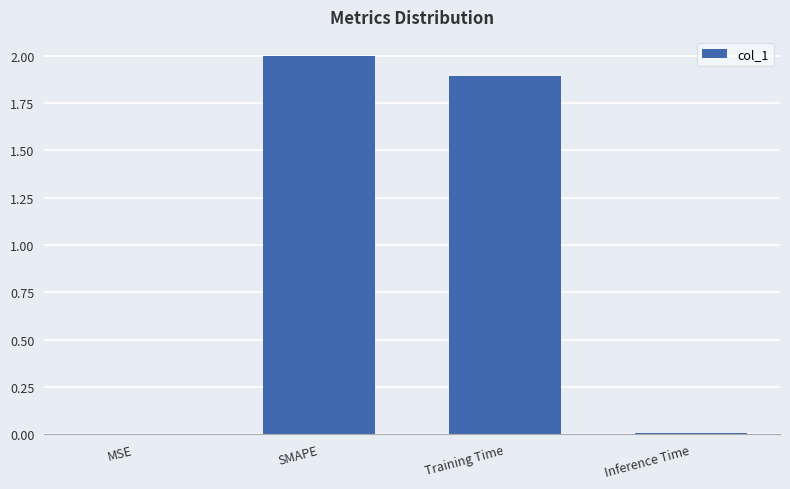

At which category does the chart reach its peak across all series?

SMAPE